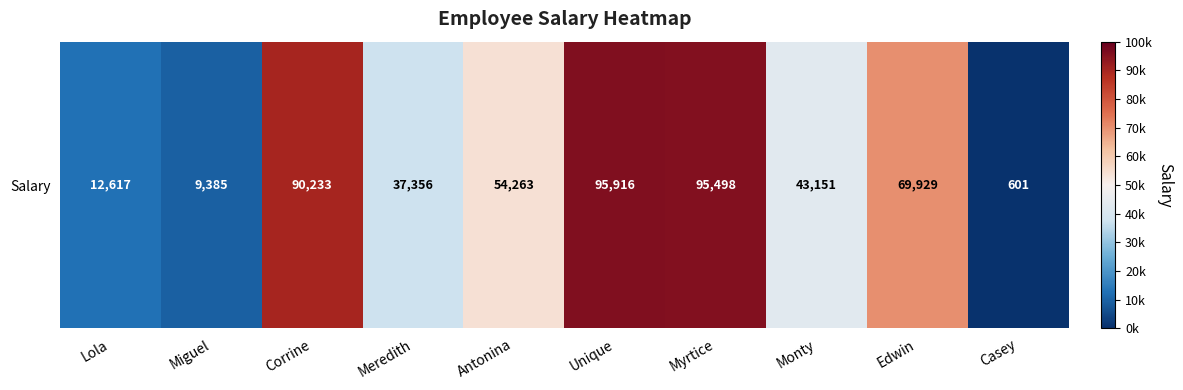

Rank the categories by value from lowest to highest.

Casey, Miguel, Lola, Meredith, Monty, Antonina, Edwin, Corrine, Myrtice, Unique